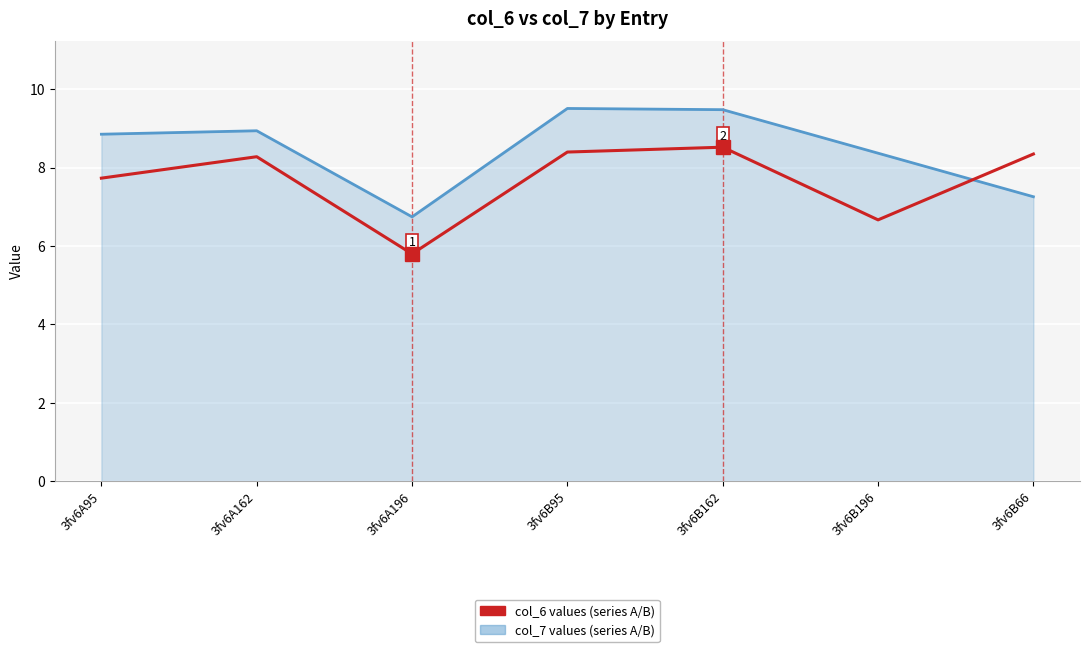

What position from the left is 3fv6A196?

3